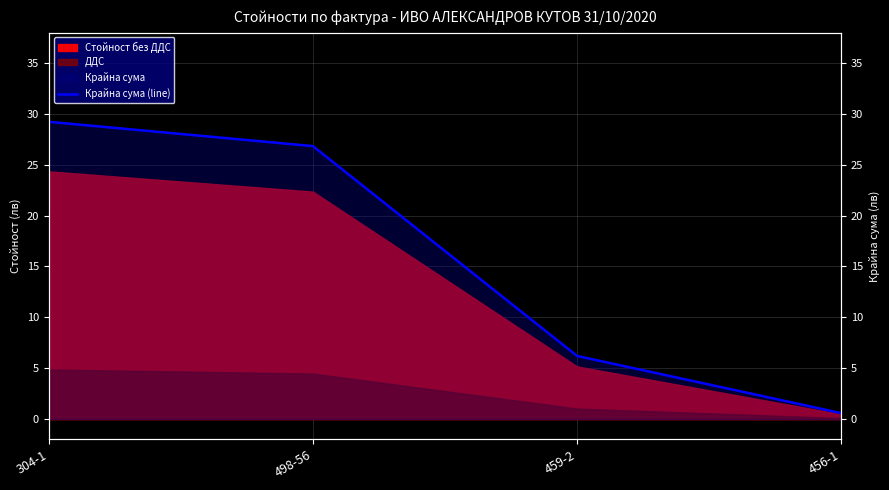

Reading left to right, what are all the values shown in this chart?

29.2	26.8	6.2	0.6